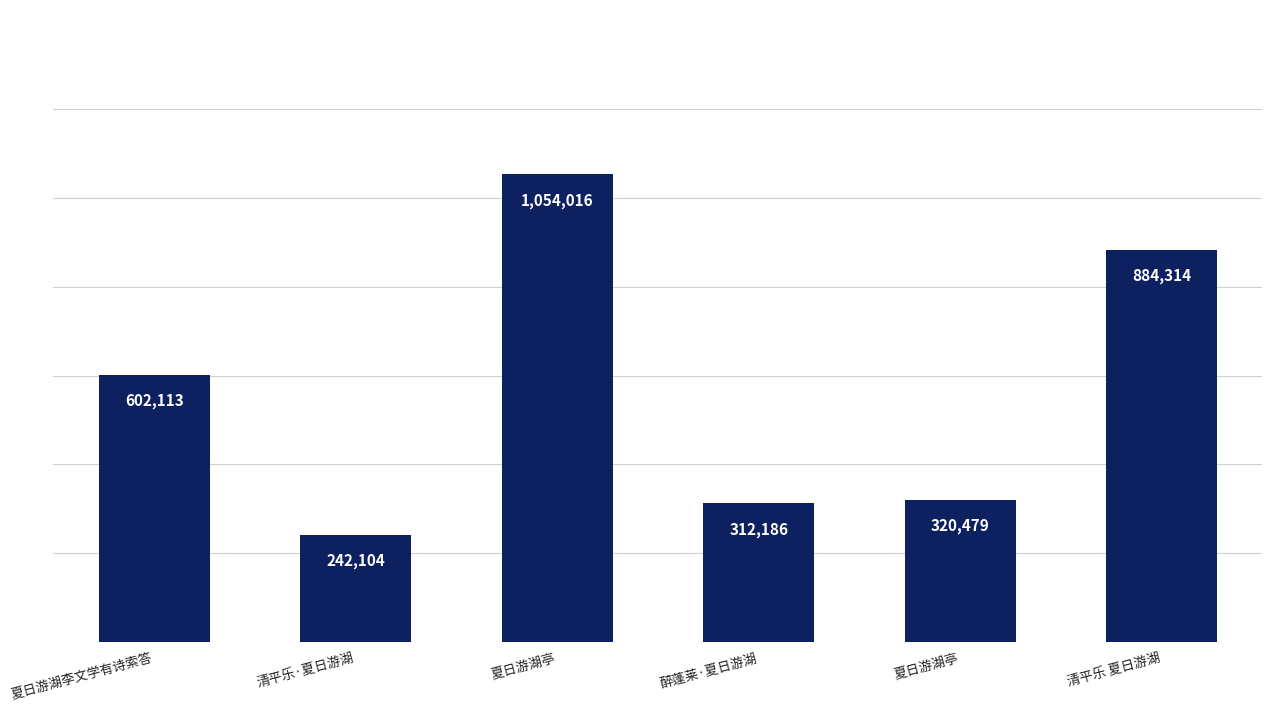

Where does the data first go above 602113?

夏日游湖亭